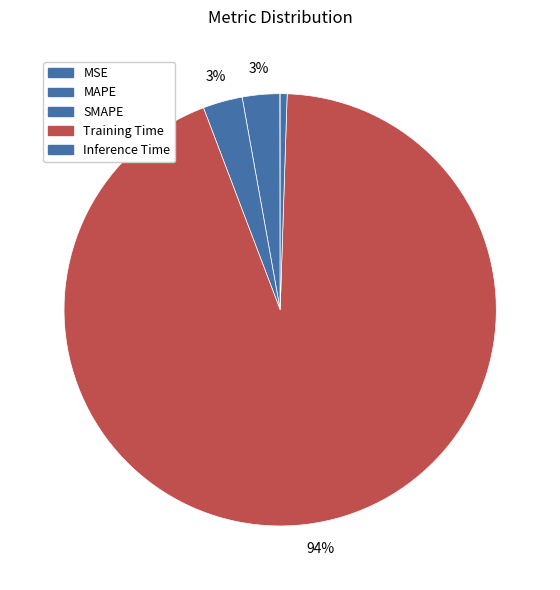

Which category has the smallest portion of the pie?

MSE